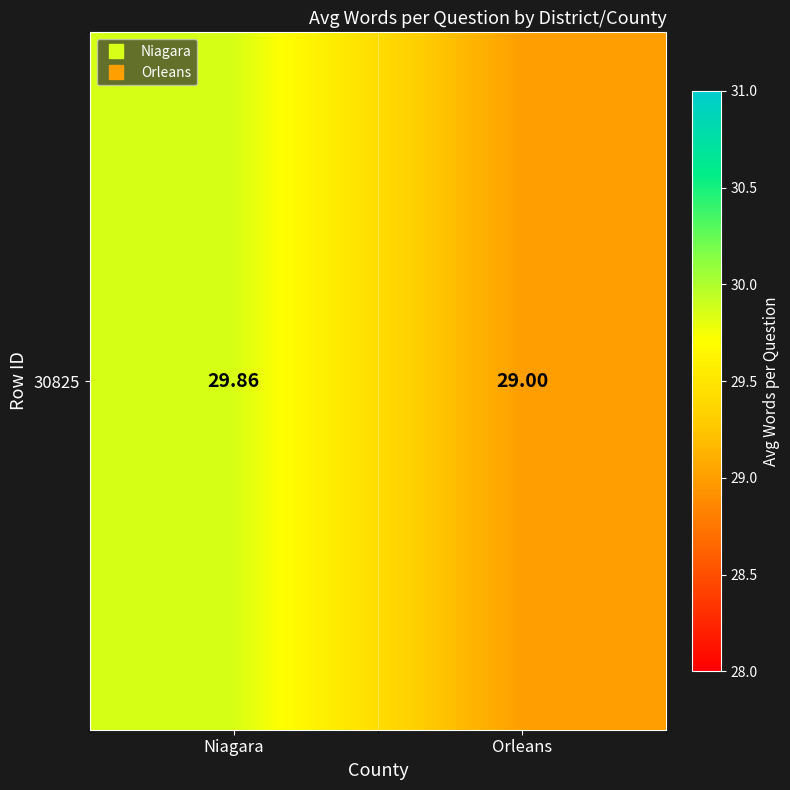

What is the sum of all values?

58.9